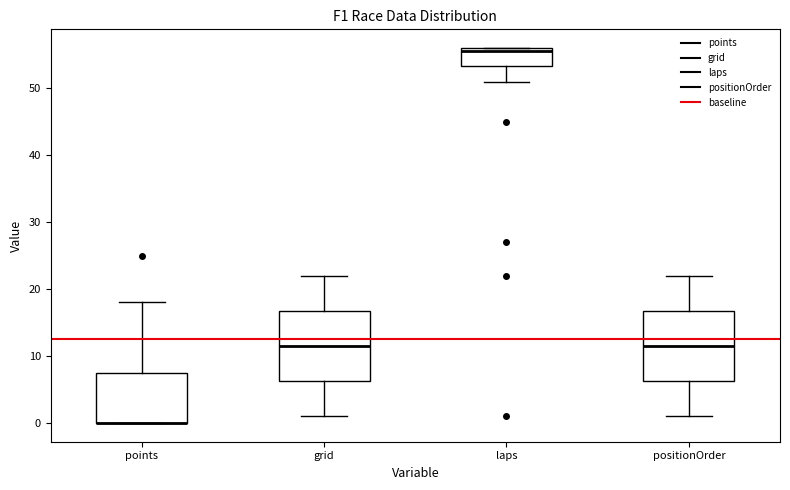

Reading left to right, transcribe this box plot: for each box, give where its median line is, the range the box spans, and where its two whiskers end, as read against the y-axis. The values are not printed on the chart, so give them approximately, as read against the axis.

points: median 0 (drawn on the box's lower edge), box 0 to 8, whiskers 0 to 18
grid: median 12, box 6 to 17, whiskers 1 to 22
laps: median 56 (just below the box's upper edge), box 53 to 56, whiskers 51 to 56
positionOrder: median 12, box 6 to 17, whiskers 1 to 22